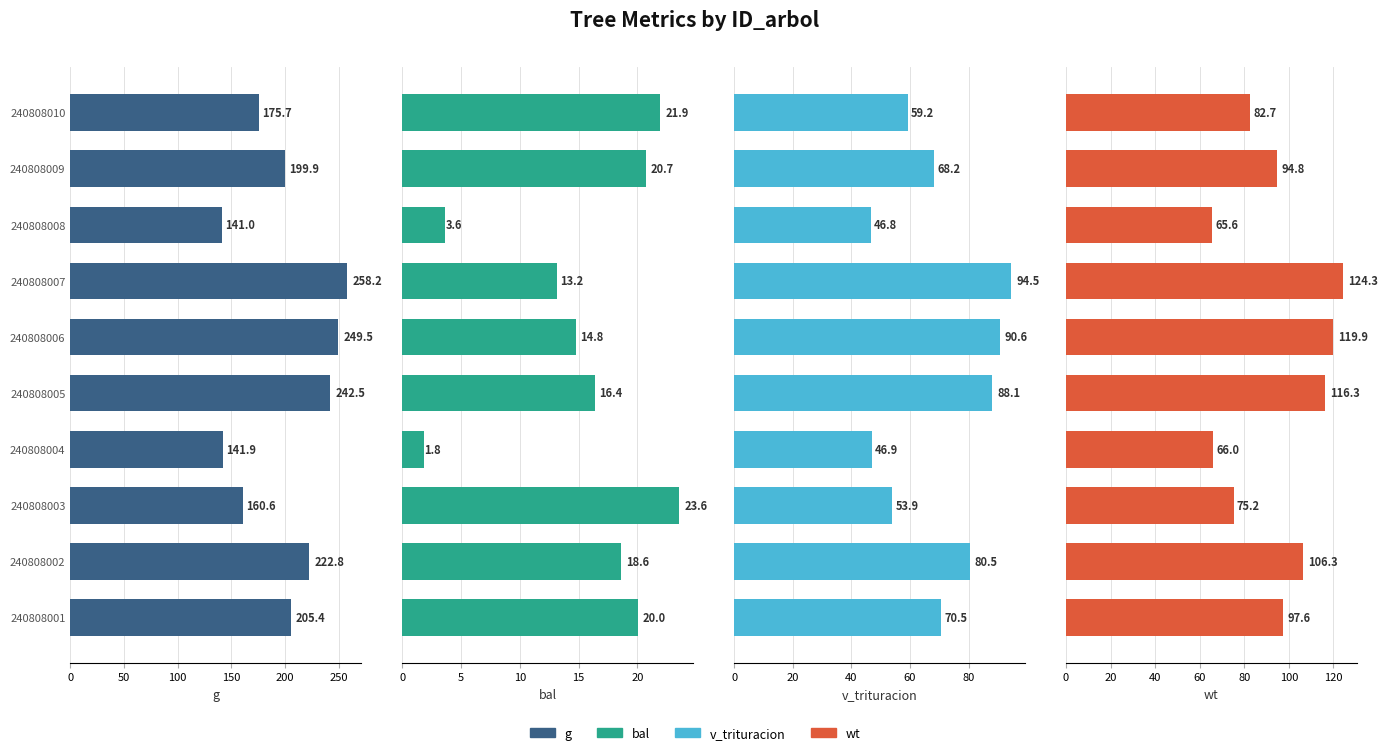

Reading left to right, extract all data points from this chart.

g: 205.4	222.8	160.6	141.9	242.5	249.5	258.2	141.0	199.9	175.7
bal: 20.0	18.6	23.6	1.8	16.4	14.8	13.2	3.6	20.7	21.9
v_trituracion: 70.5	80.5	53.9	46.9	88.1	90.6	94.5	46.8	68.2	59.2
wt: 97.6	106.3	75.2	66.0	116.3	119.9	124.3	65.6	94.8	82.7